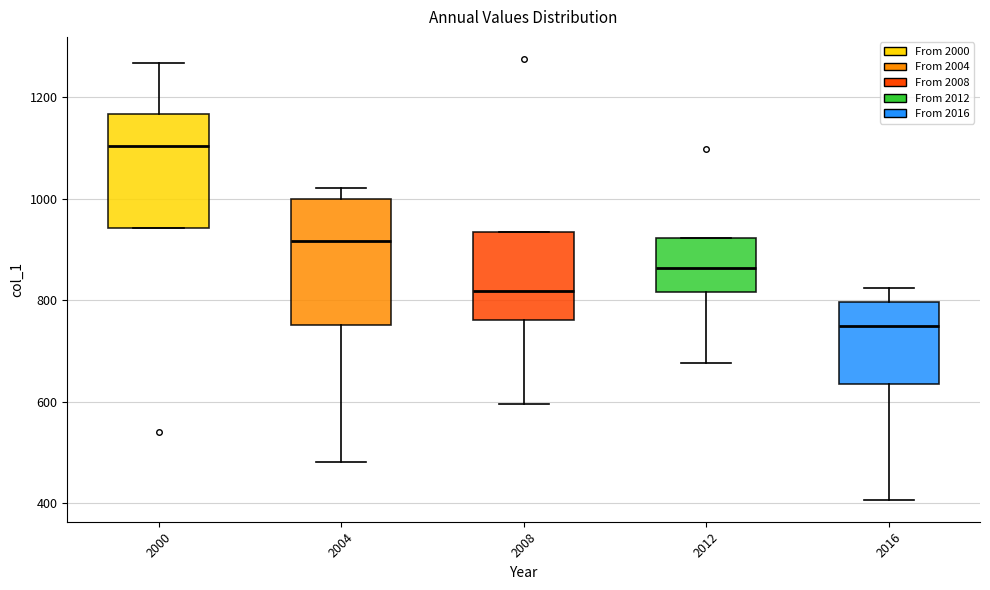

Which box has the lowest median line?

2016